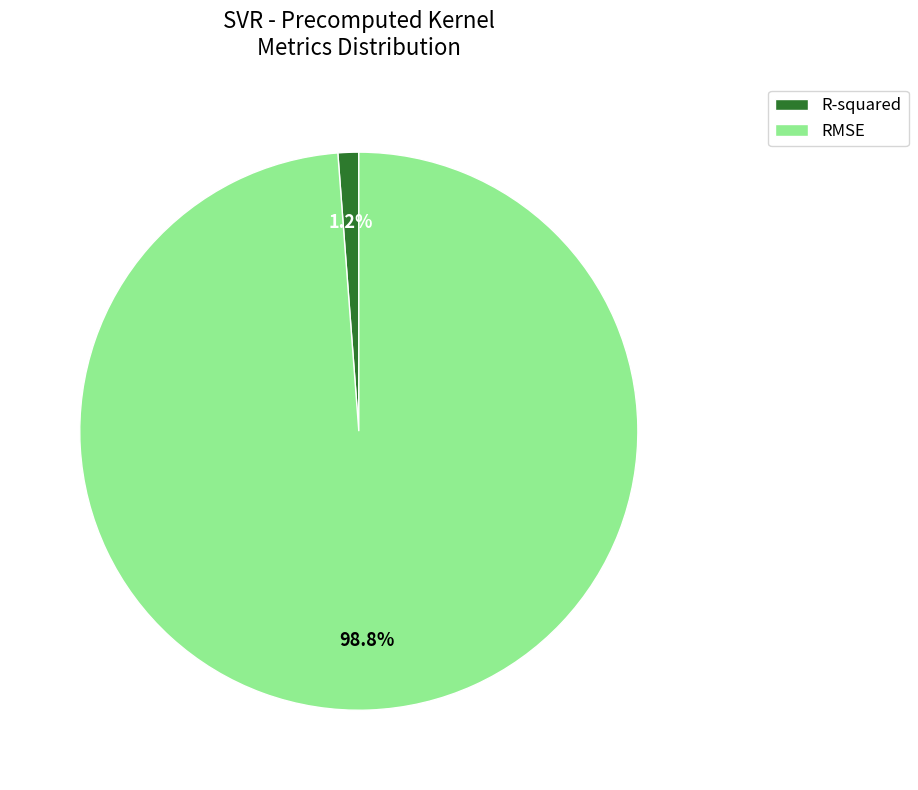

Which slice is the smallest?

R-squared